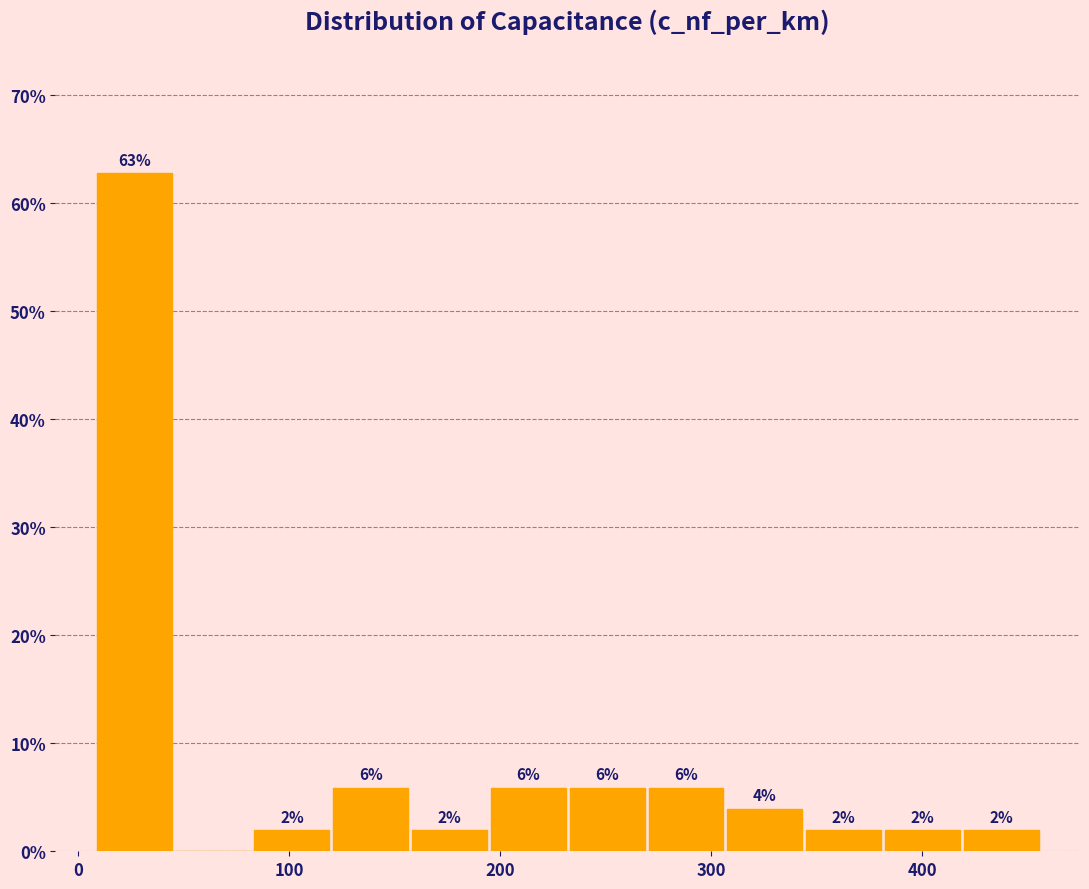

Around what value on the x-axis is the tallest bar? Give the approximate position of its centre, as read against the axis.

30